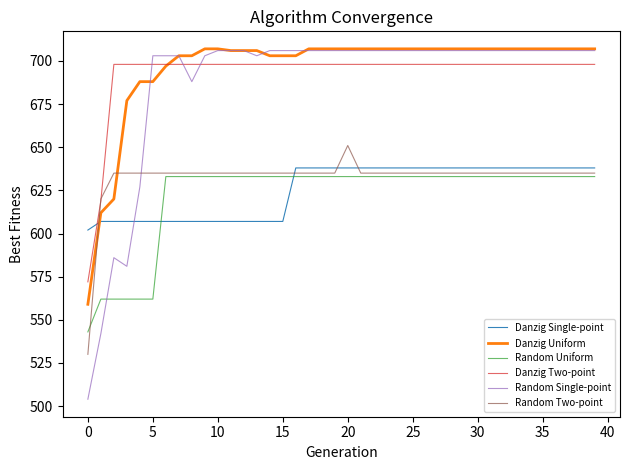

What is the sum of all Danzig Uniform values?

27849